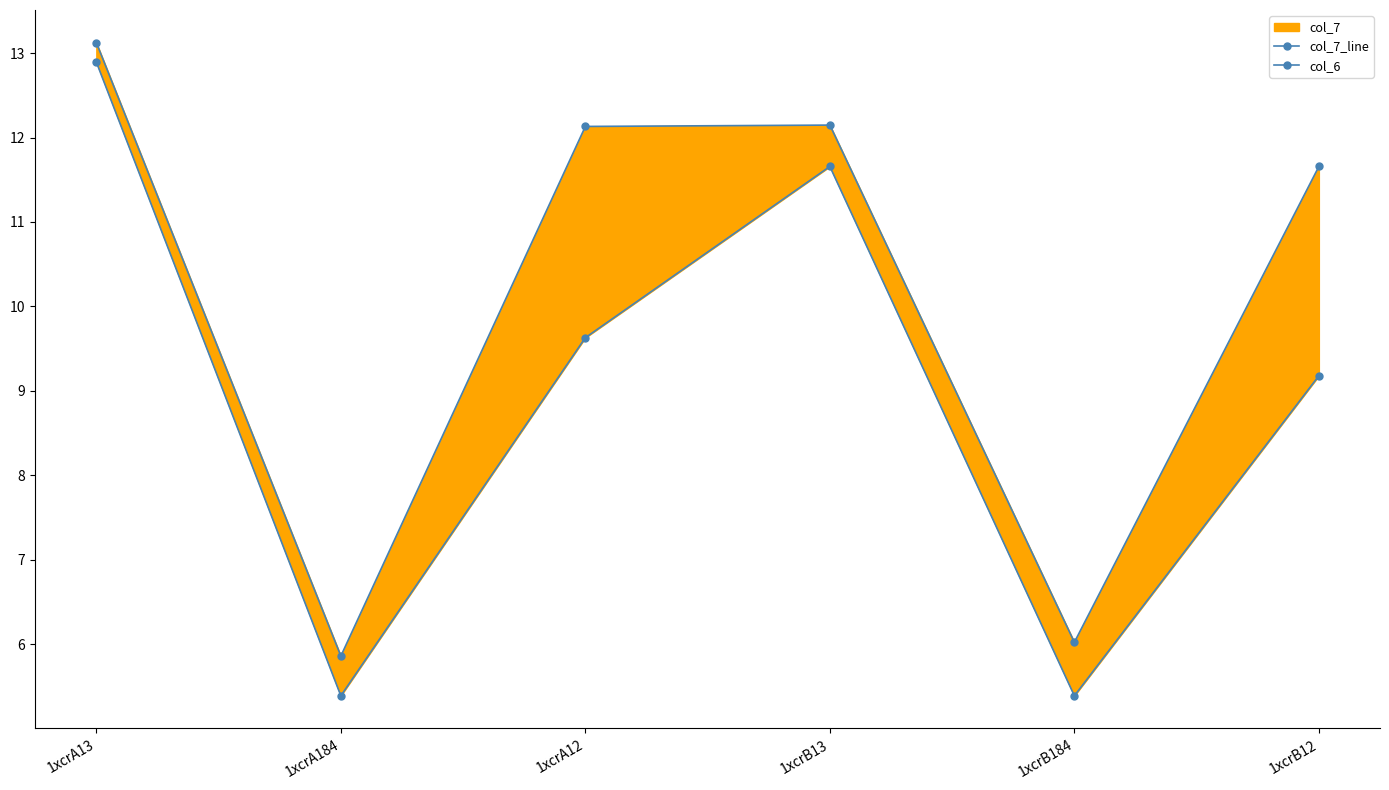

Where does the col_7_line series first go above 12?

1xcrA13